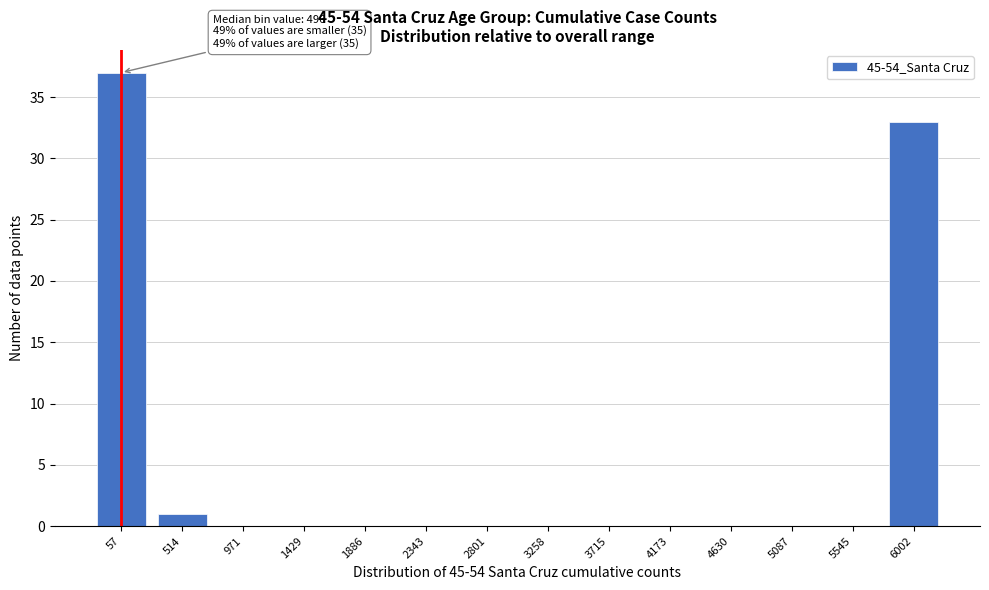

Reading right to left, what are all the values shown in this chart?

6002=33	5545=0	5087=0	4630=0	4173=0	3715=0	3258=0	2801=0	2343=0	1886=0	1429=0	971=0	514=1	57=37